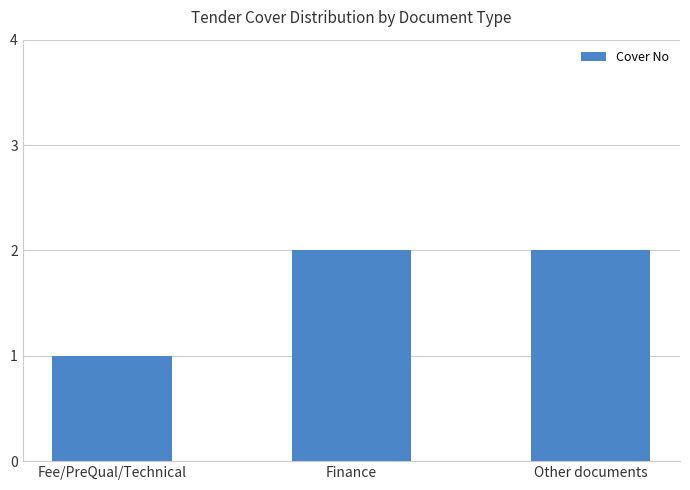

What is the value of the 3rd bar from the left?

2